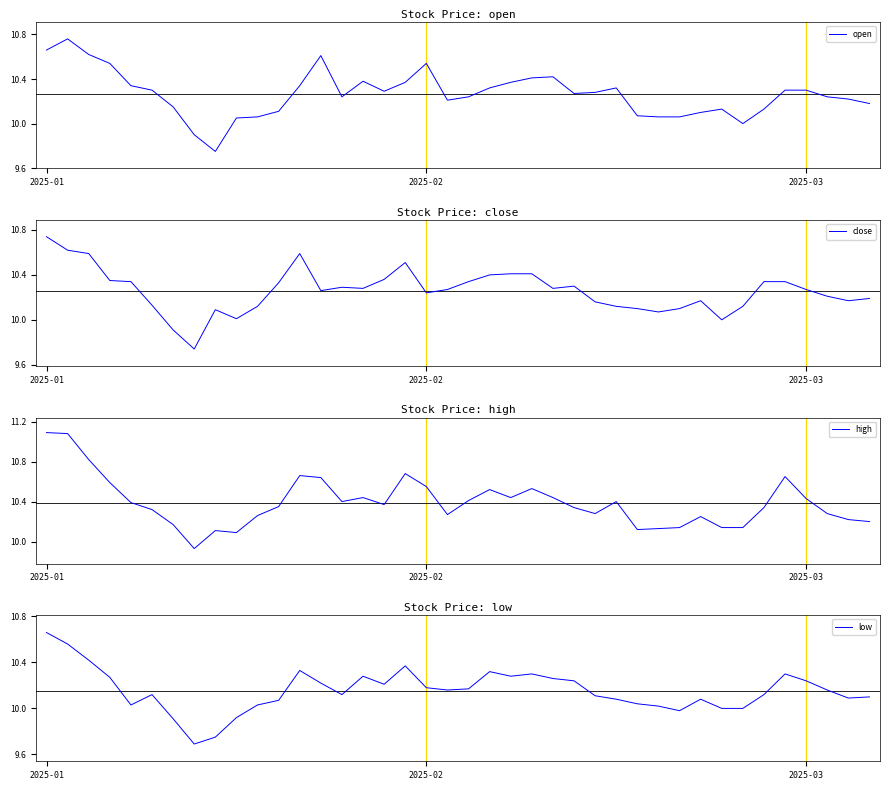

What is the minimum value shown in the chart?

9.7